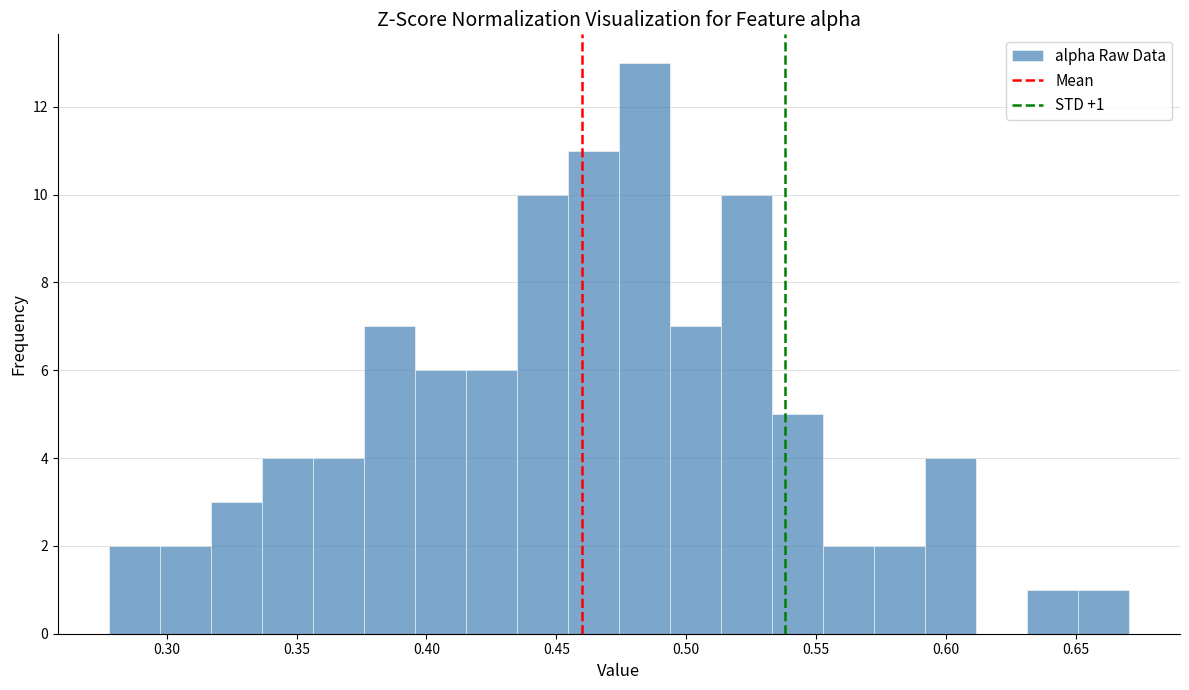

Around what value on the x-axis is the tallest bar? Give the approximate position of its centre, as read against the axis.

0.485